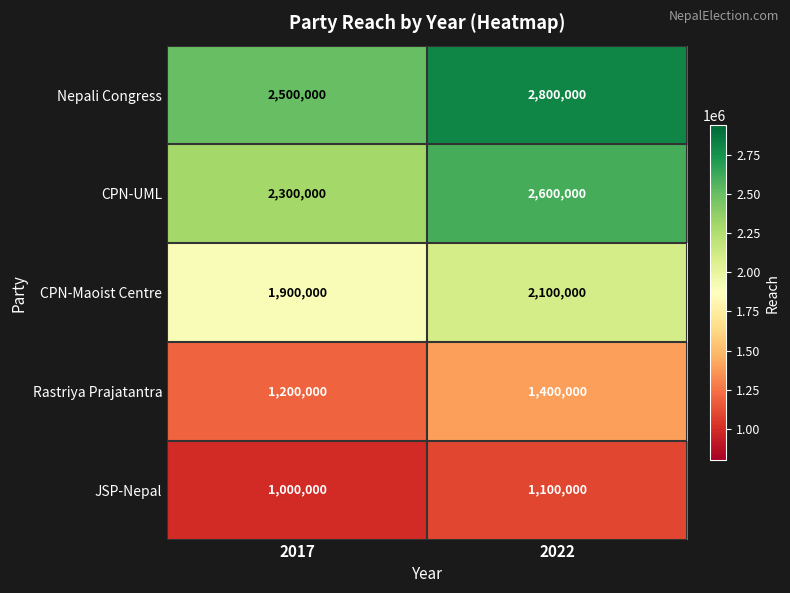

The value of Rastriya Prajatantra at 2017 is 1200000. True or false?

True